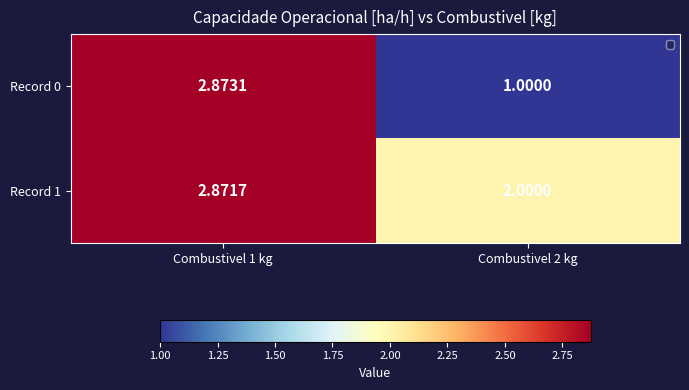

Is the value of Record 1 at Combustivel 2 kg greater than the value of Record 0 at Combustivel 1 kg?

No